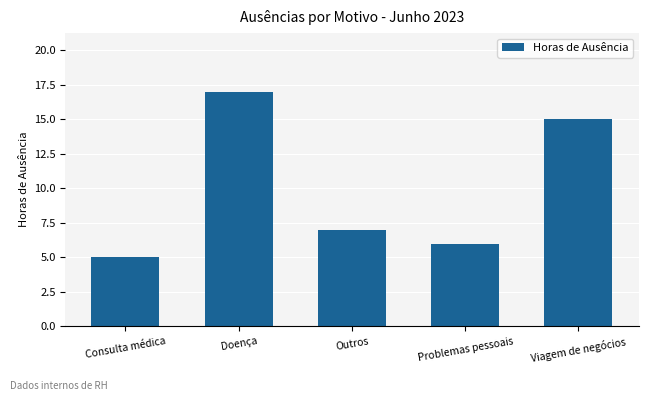

List the labels in order of value, smallest first.

Consulta médica, Problemas pessoais, Outros, Viagem de negócios, Doença